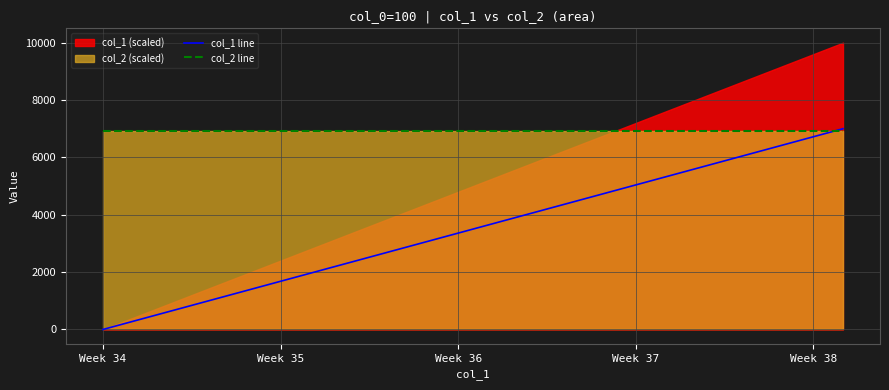

How many times do col_1 line and col_2 line cross each other?

1